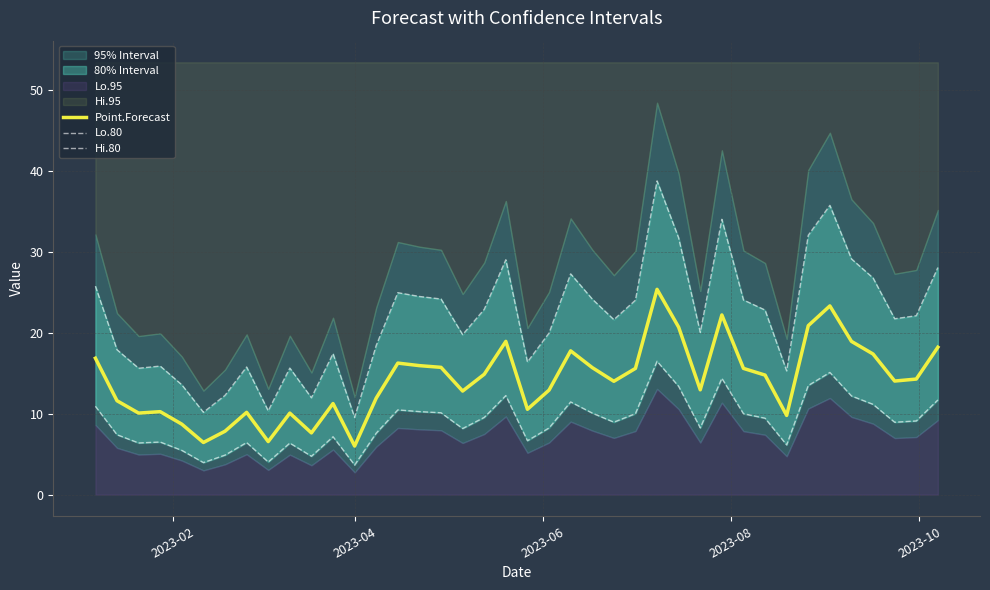

What is the maximum value for Point.Forecast?

25.4